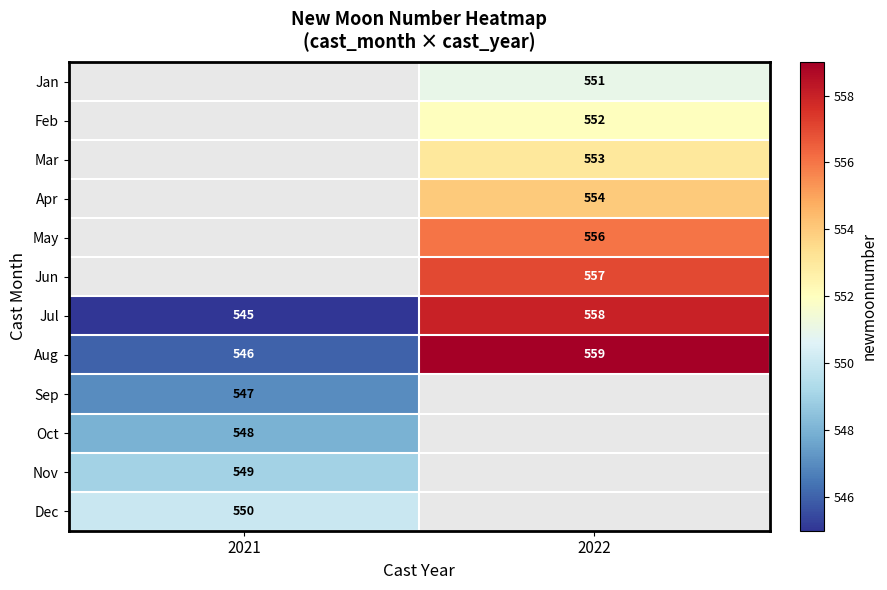

The Jun series shows 762 at 2022. True or false?

False